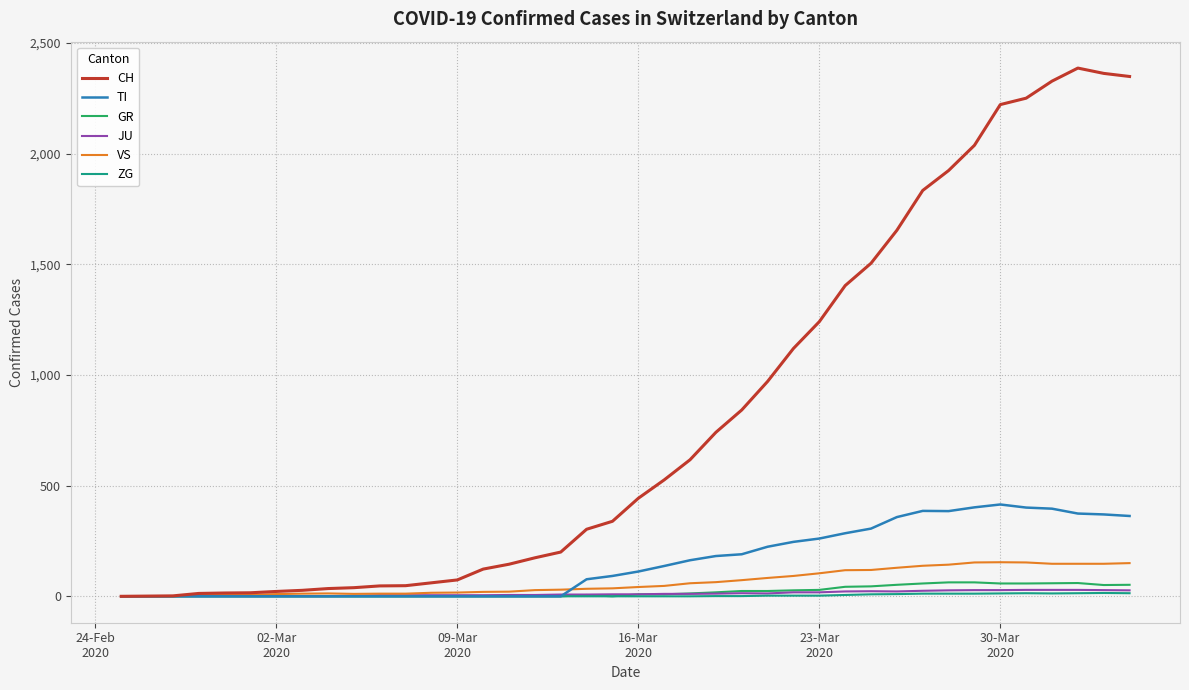

What is the difference between the maximum and minimum values in the GR series?

63